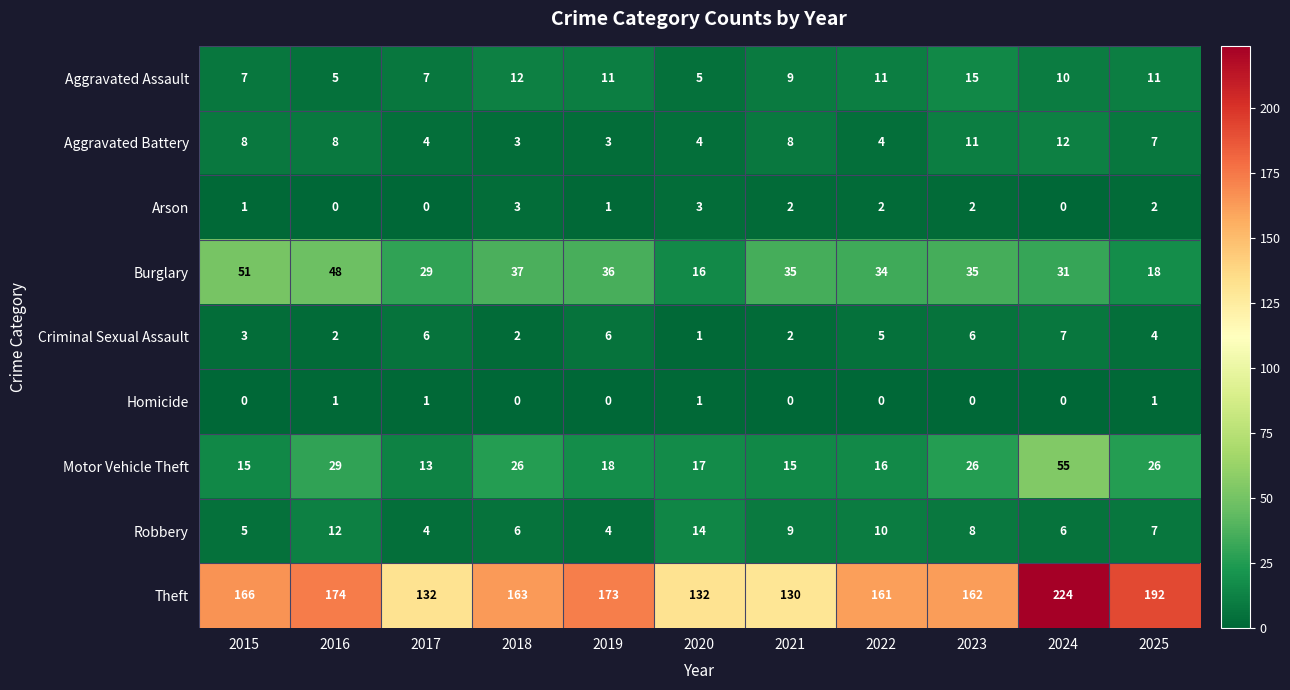

Is it true that Aggravated Assault equals 15 at 2023?

True